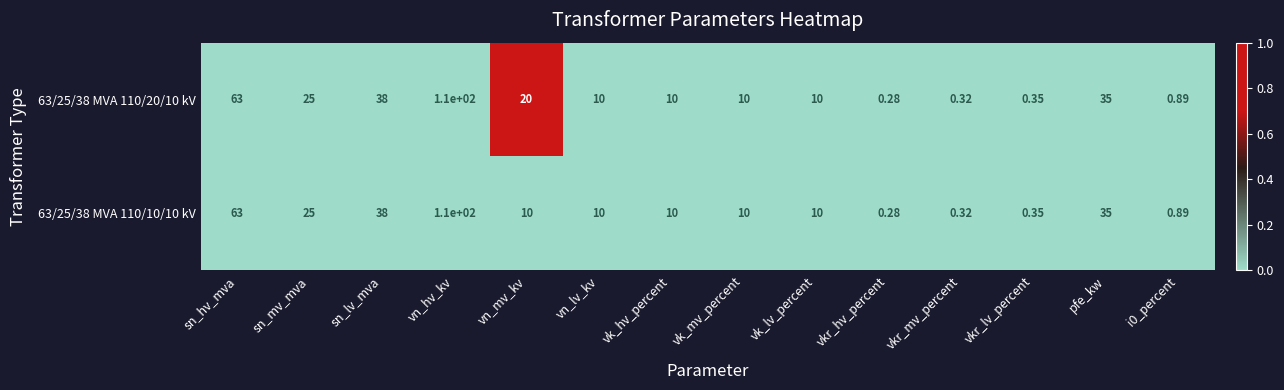

At which label does 63/25/38 MVA 110/10/10 kV reach its peak?

vn_hv_kv